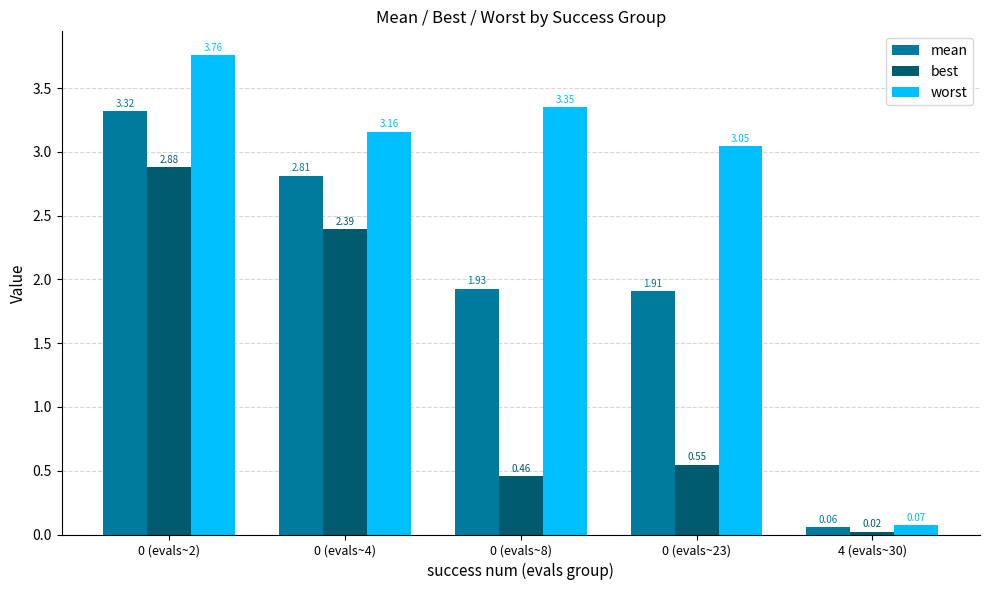

Which series changed the most between 0 (evals~23) and 4 (evals~30)?

worst